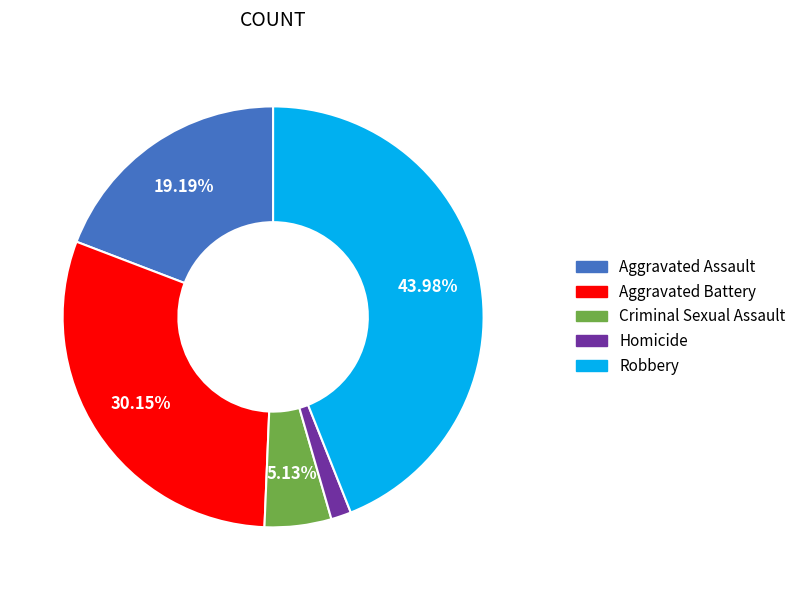

The Robbery slice represents 44% of the pie. True or false?

True